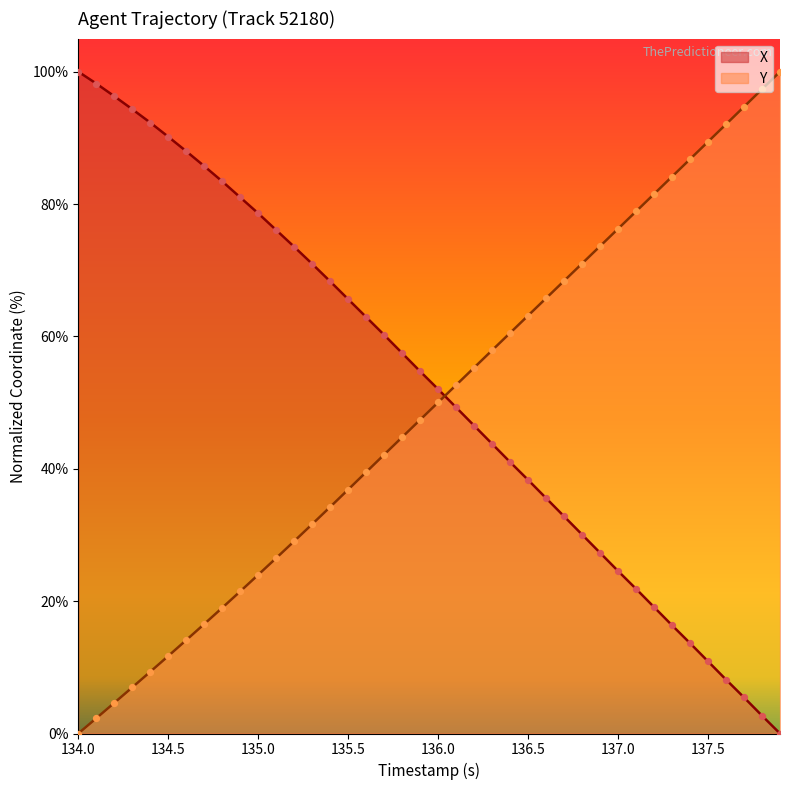

Which series contains the highest Y value?

X